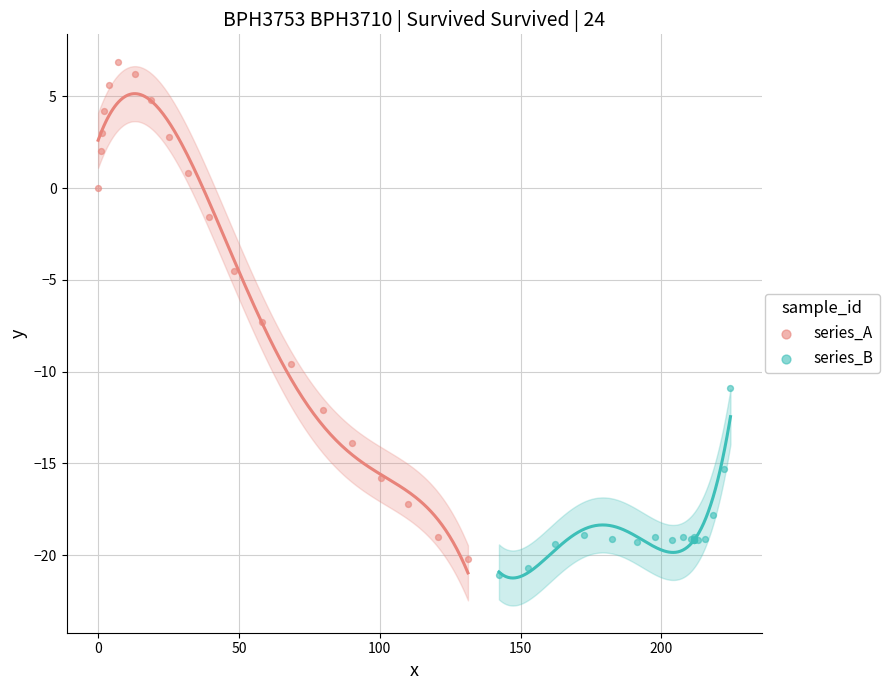

Which series has the largest Y range (max minus min)?

series_A